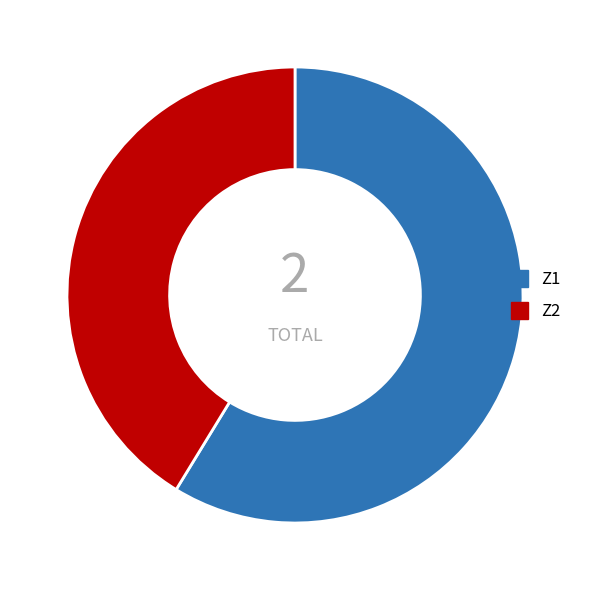

Approximately how many times larger is the value at Z2 compared to Z1?

0.7